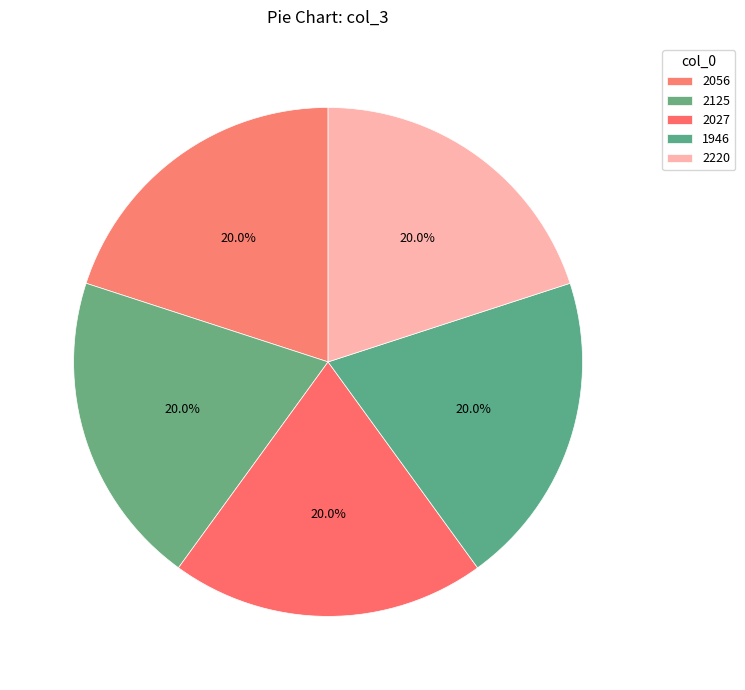

Count the number of slices in the pie.

5